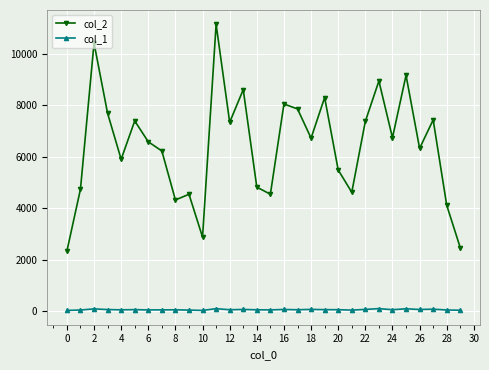

Rank the series by their average value, from highest to lowest.

col_2, col_1